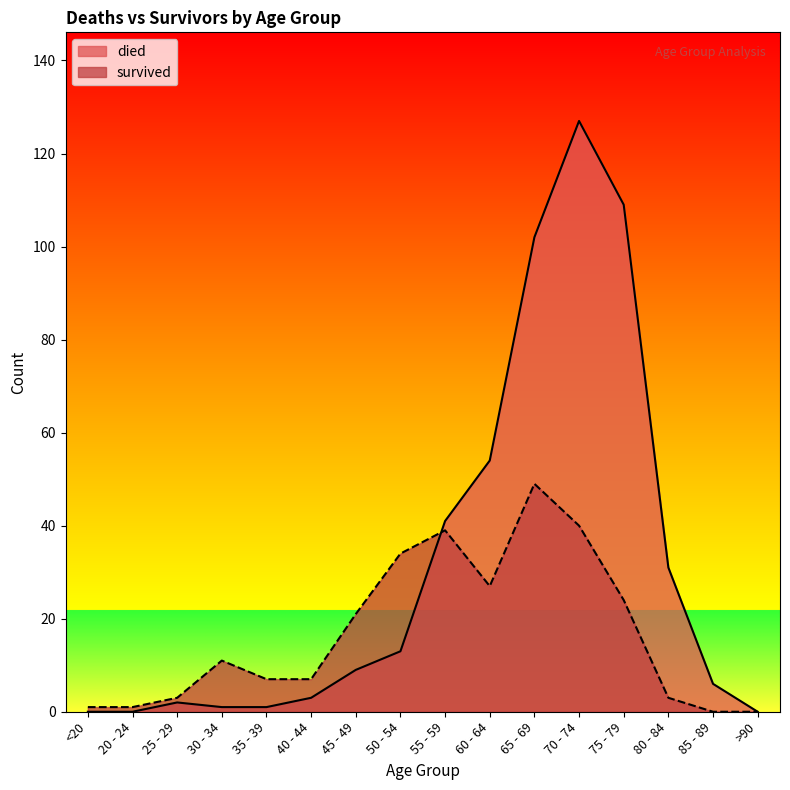

Does the chart display data point markers on the line(s)?

No